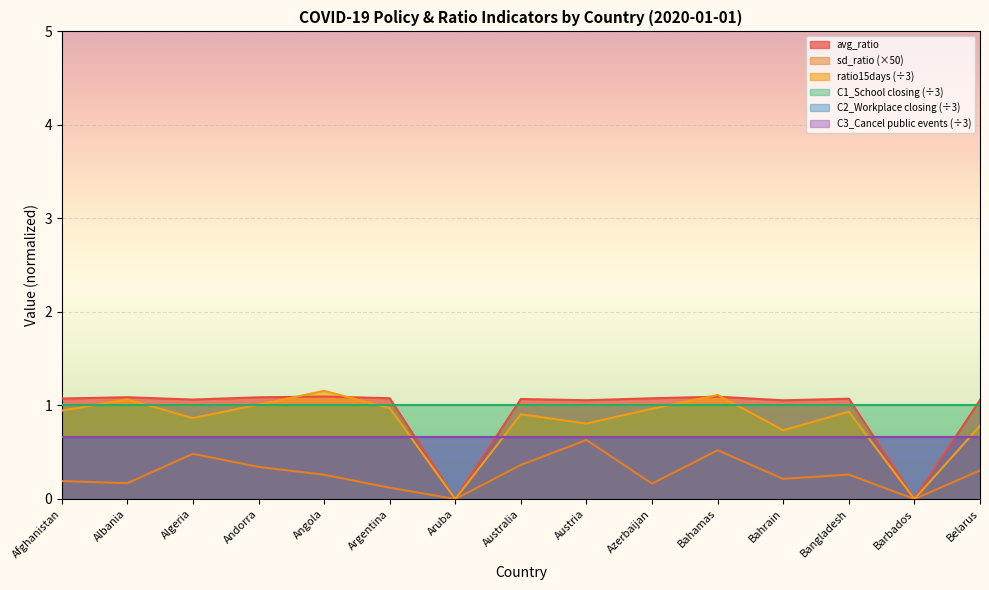

Where is the first local minimum for ratio15days?

Algeria